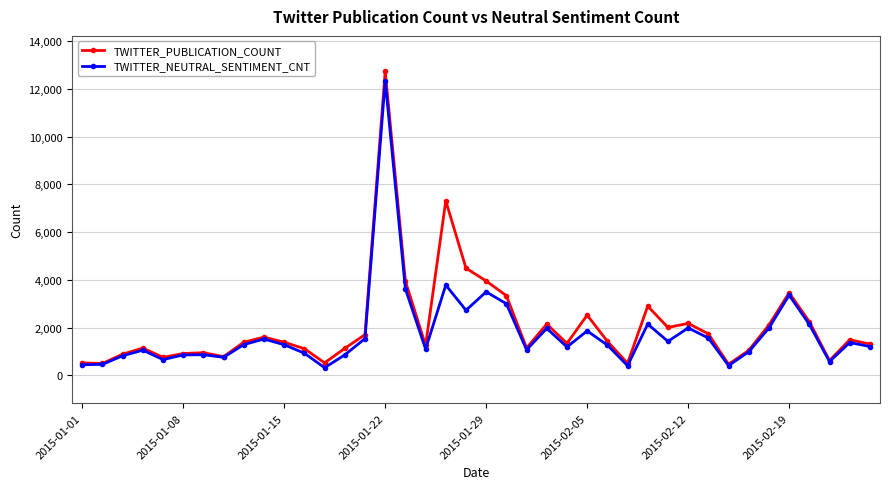

Rank the series by their maximum value, from lowest to highest.

TWITTER_NEUTRAL_SENTIMENT_CNT, TWITTER_PUBLICATION_COUNT